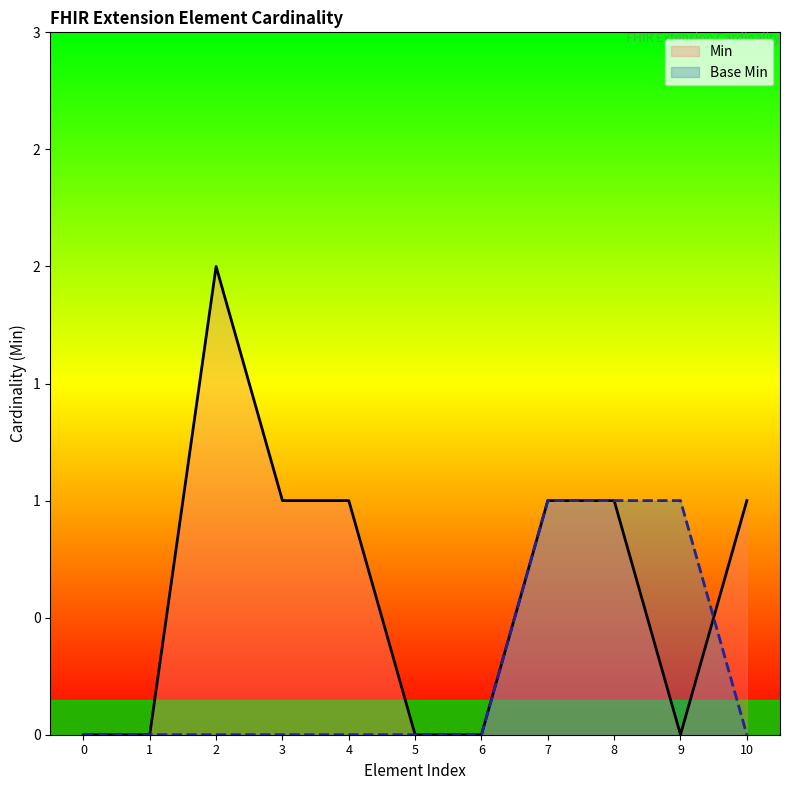

How many lines are shown in the chart?

2